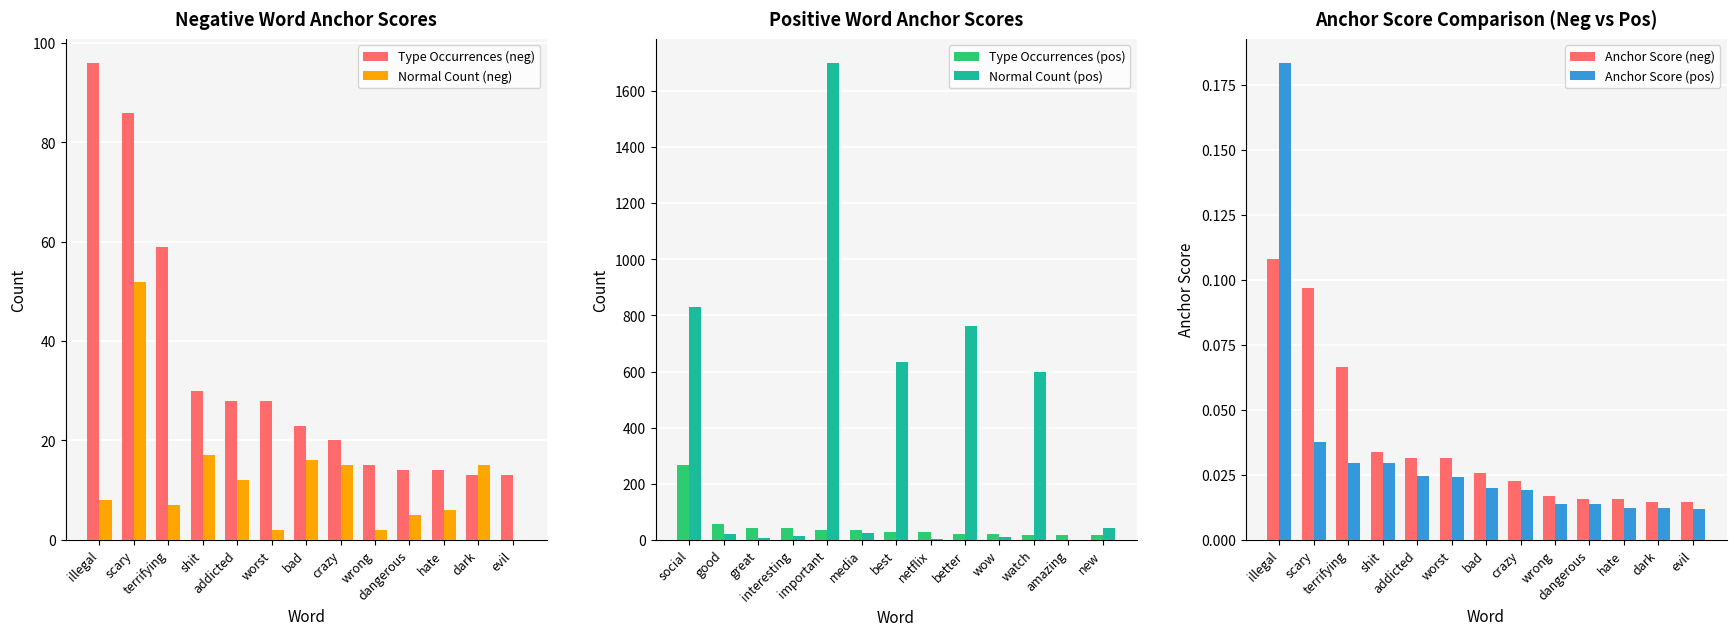

What is the difference between the second highest and minimum values in the Normal Count (neg) series?

17.0